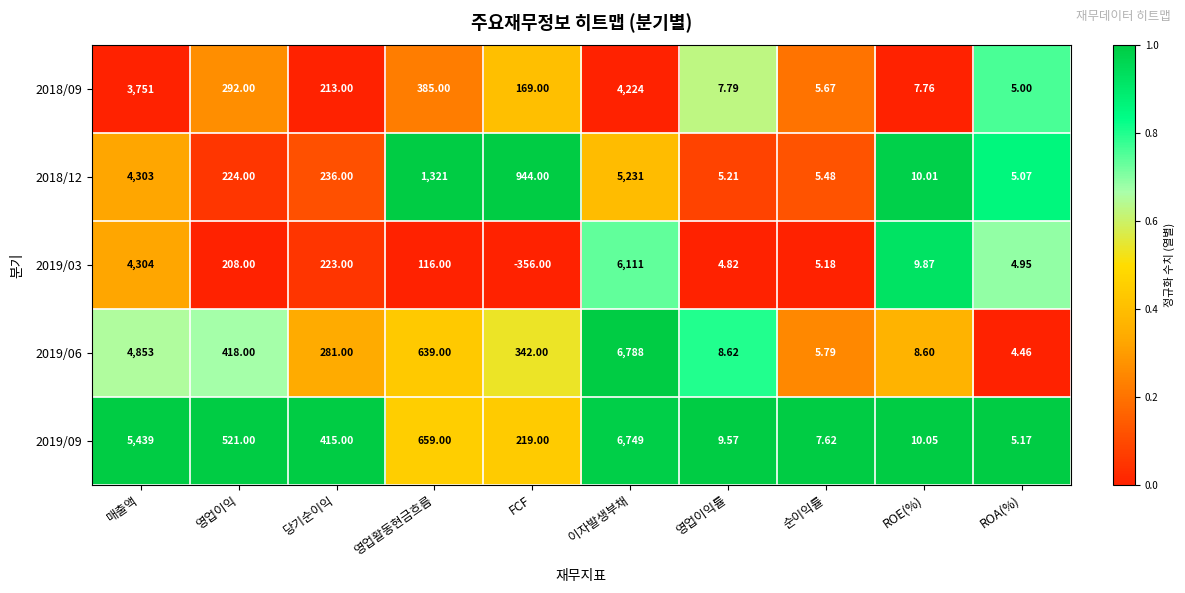

Where does the 2019/09 series first go above 415?

매출액